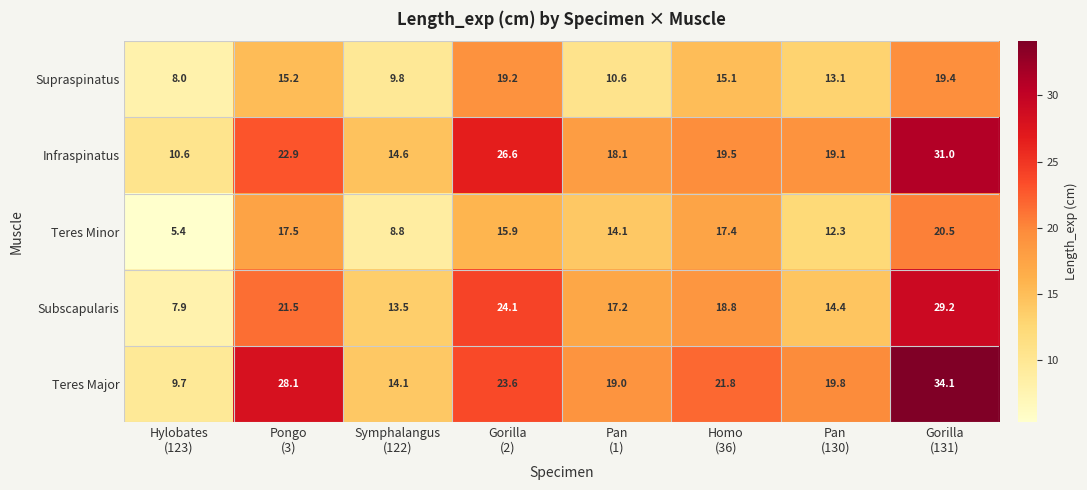

Rank the series by their maximum value, from highest to lowest.

Teres Major, Infraspinatus, Subscapularis, Teres Minor, Supraspinatus